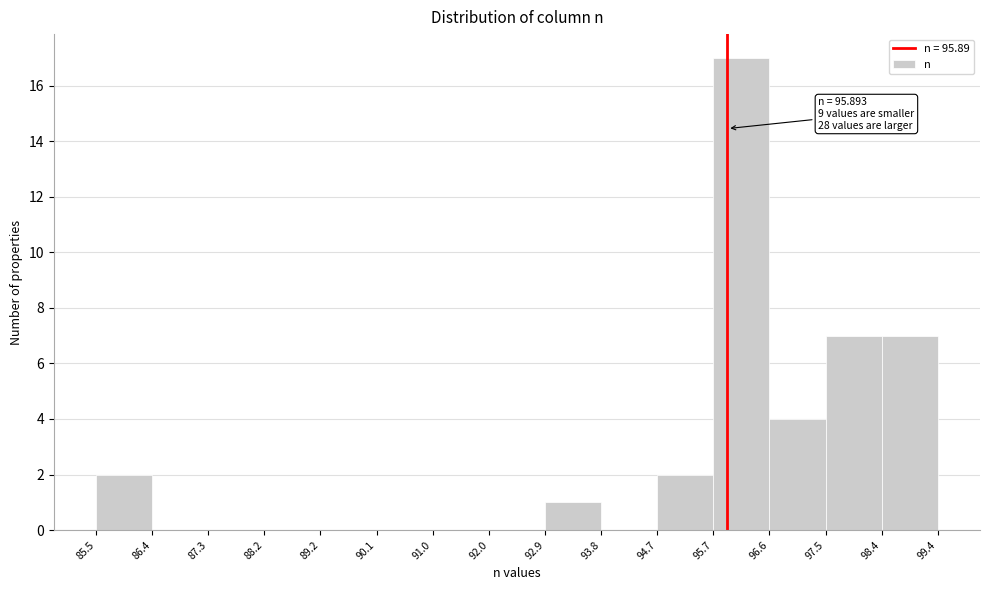

Which range on the x-axis has the tallest bar?

95.7 to 96.6